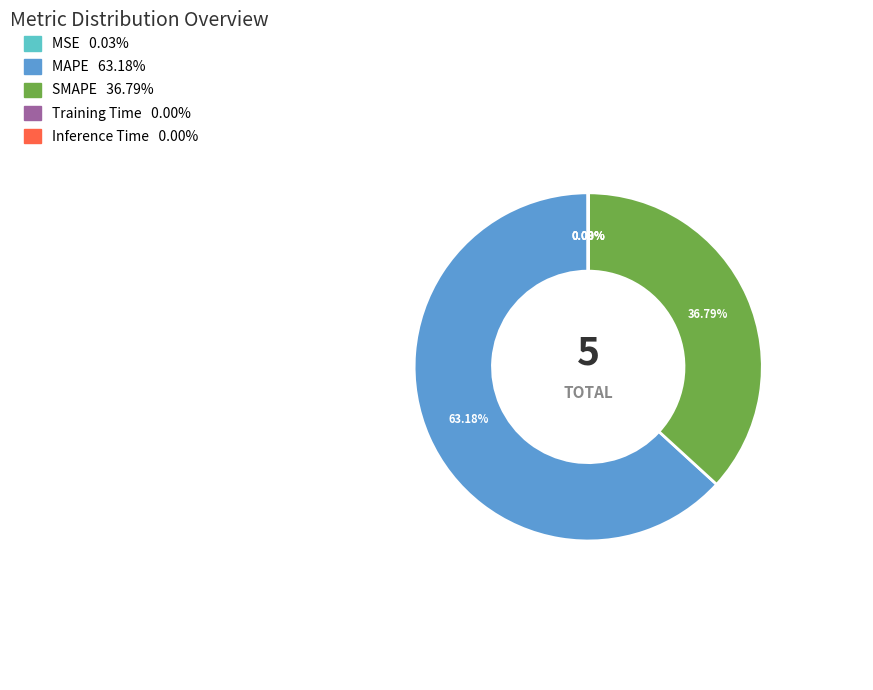

What is the largest slice in the pie chart?

MAPE